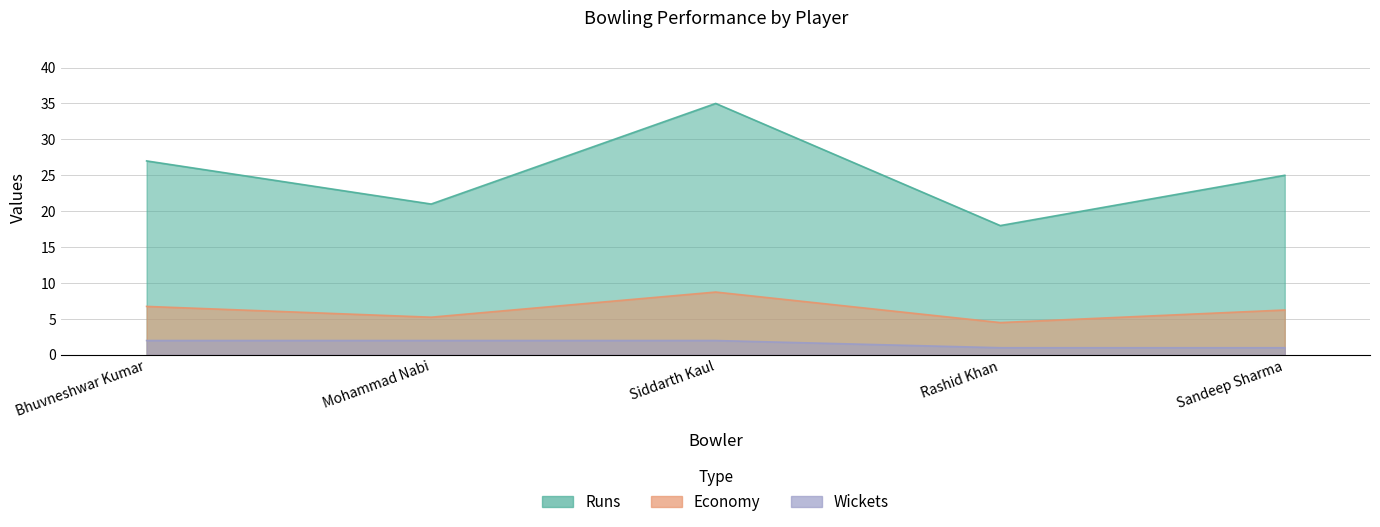

At which category is the sum across all series the highest?

Siddarth Kaul